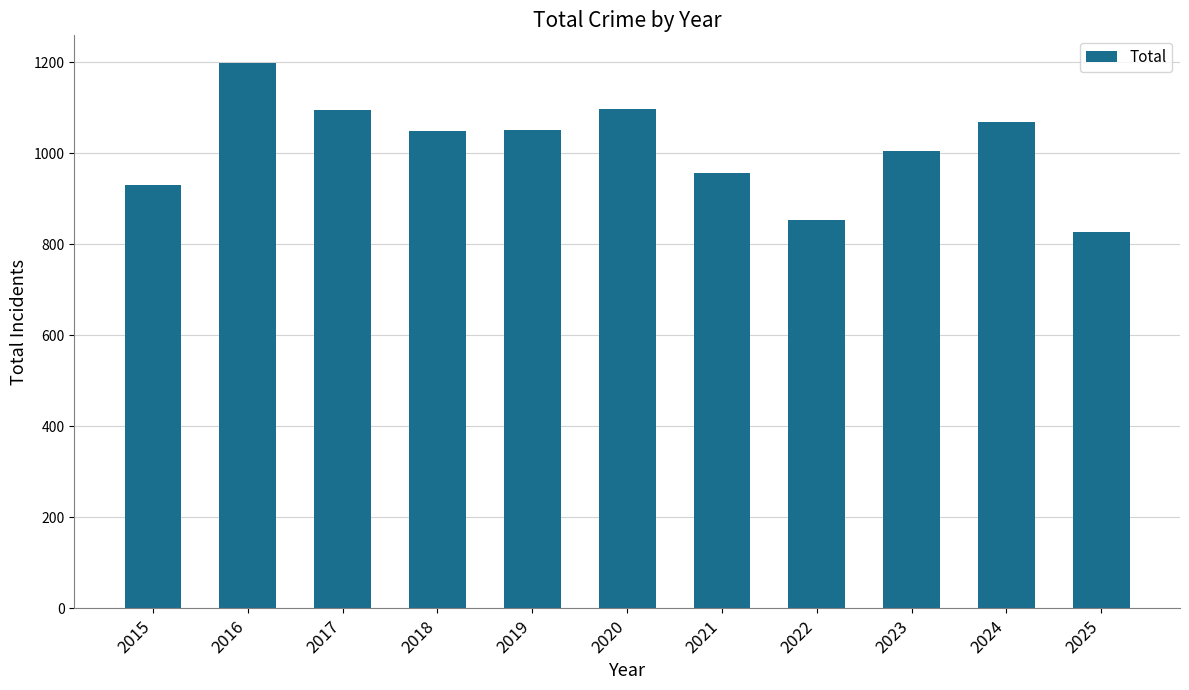

The value at 2015 is 313. True or false?

False